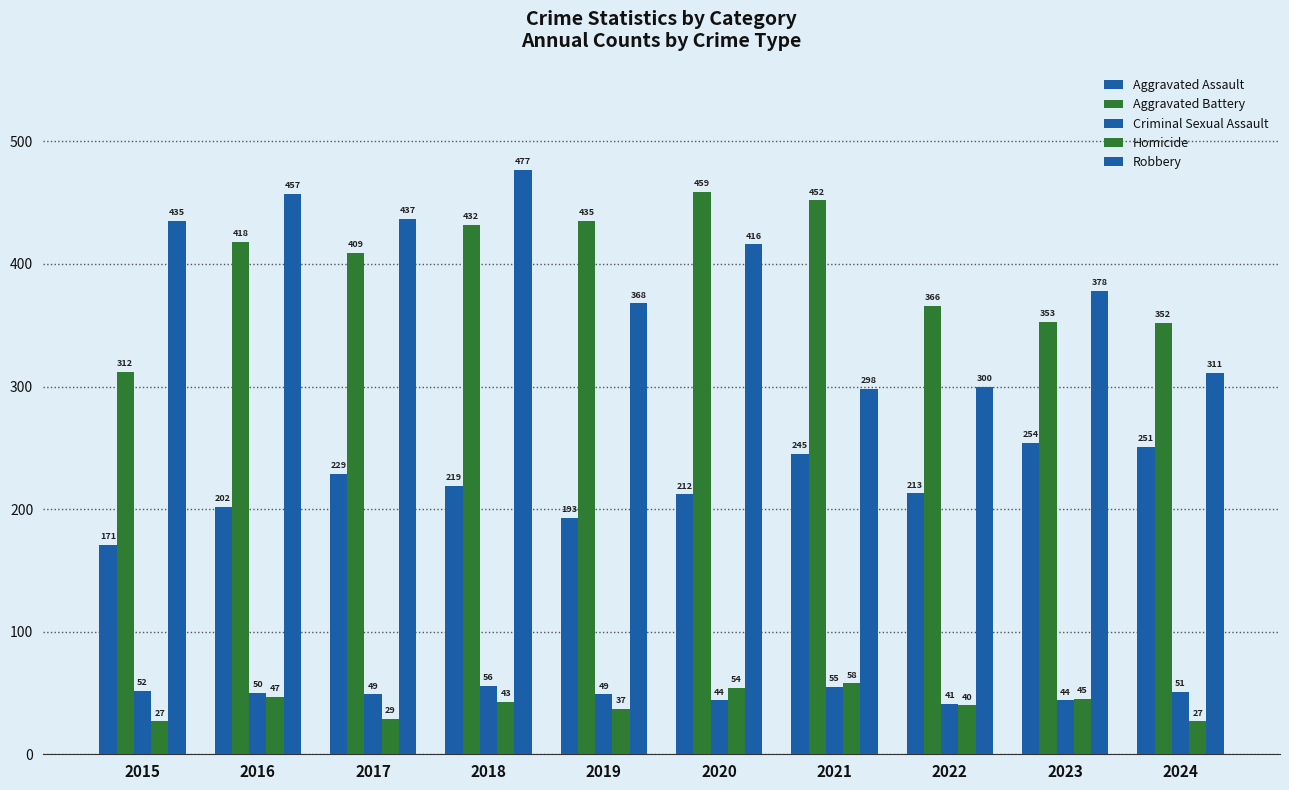

Reading left to right, what are all the values shown in this chart?

Aggravated Assault: 2015=171	2016=202	2017=229	2018=219	2019=193	2020=212	2021=245	2022=213	2023=254	2024=251
Aggravated Battery: 2015=312	2016=418	2017=409	2018=432	2019=435	2020=459	2021=452	2022=366	2023=353	2024=352
Criminal Sexual Assault: 2015=52	2016=50	2017=49	2018=56	2019=49	2020=44	2021=55	2022=41	2023=44	2024=51
Homicide: 2015=27	2016=47	2017=29	2018=43	2019=37	2020=54	2021=58	2022=40	2023=45	2024=27
Robbery: 2015=435	2016=457	2017=437	2018=477	2019=368	2020=416	2021=298	2022=300	2023=378	2024=311